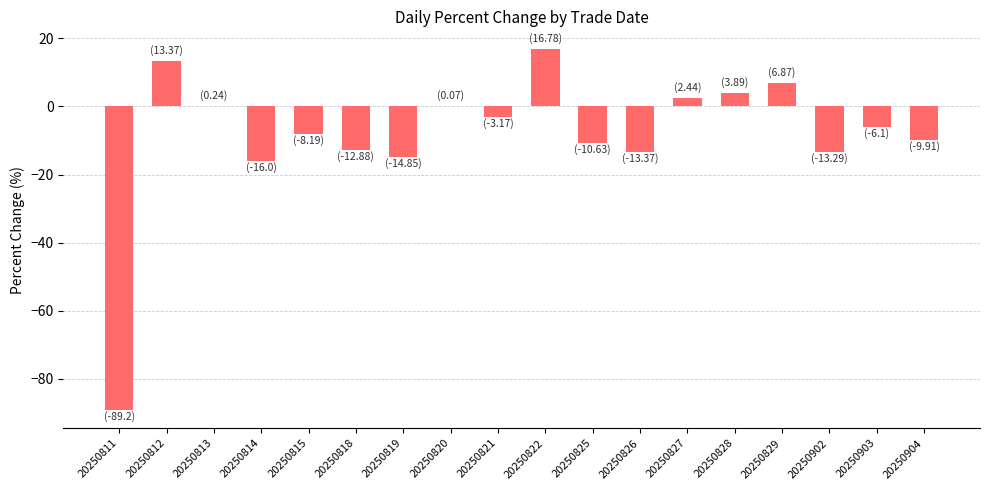

At which label does the data first exceed -6?

20250812